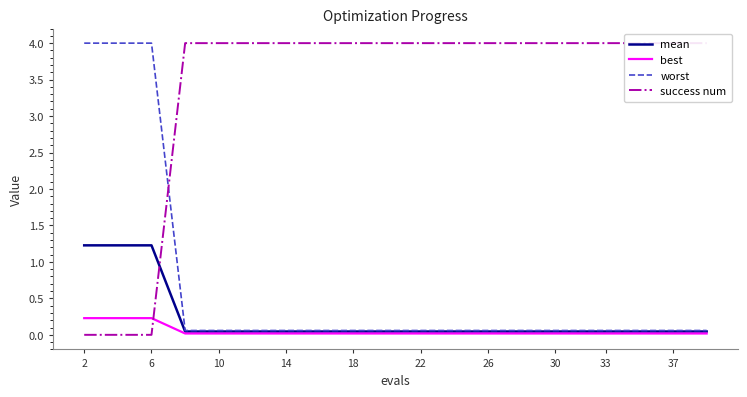

What is the minimum value for worst?

0.1